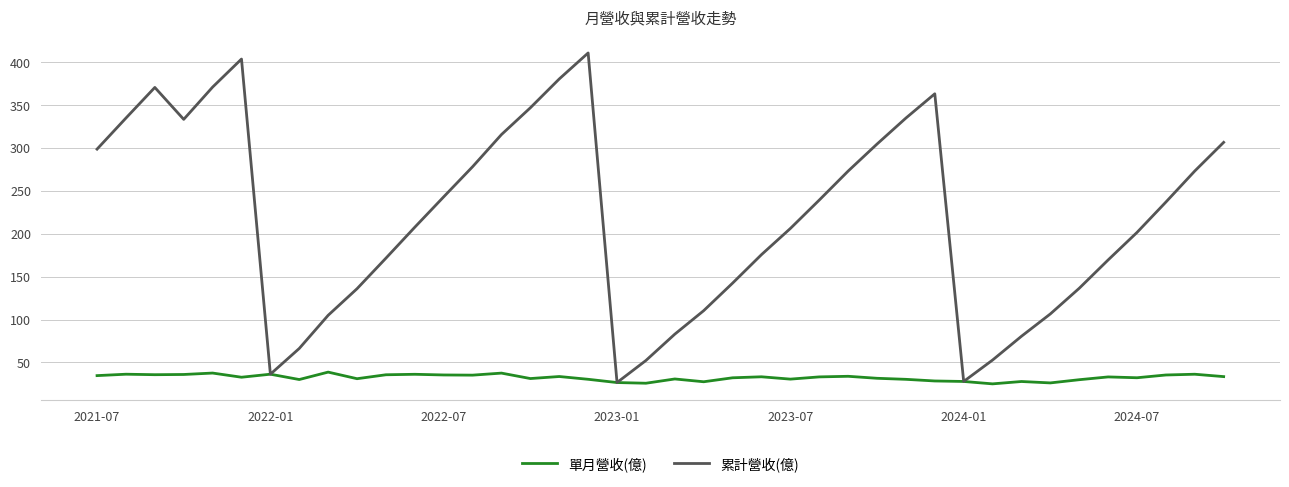

What is the greatest value displayed?

410.7